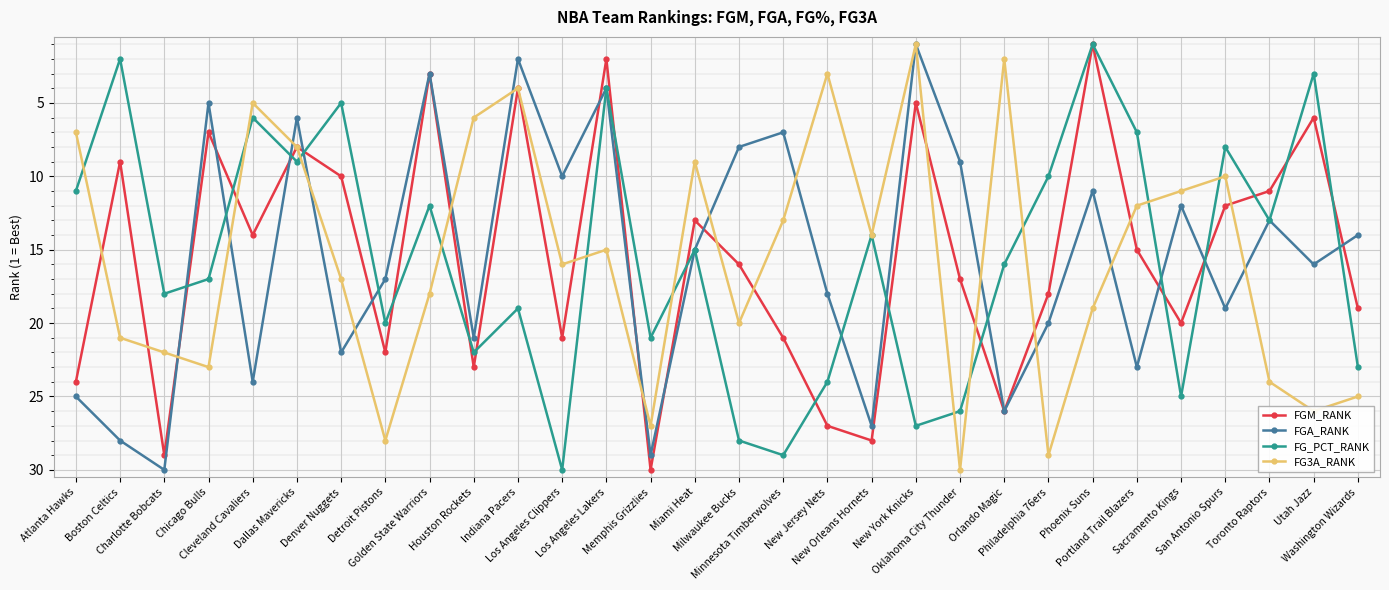

Reading right to left, extract all data points from this chart.

FGM_RANK: Washington Wizards=19	Utah Jazz=6	Toronto Raptors=11	San Antonio Spurs=12	Sacramento Kings=20	Portland Trail Blazers=15	Phoenix Suns=1	Philadelphia 76ers=18	Orlando Magic=26	Oklahoma City Thunder=17	New York Knicks=5	New Orleans Hornets=28	New Jersey Nets=27	Minnesota Timberwolves=21	Milwaukee Bucks=16	Miami Heat=13	Memphis Grizzlies=30	Los Angeles Lakers=2	Los Angeles Clippers=21	Indiana Pacers=4	Houston Rockets=23	Golden State Warriors=3	Detroit Pistons=22	Denver Nuggets=10	Dallas Mavericks=8	Cleveland Cavaliers=14	Chicago Bulls=7	Charlotte Bobcats=29	Boston Celtics=9	Atlanta Hawks=24
FGA_RANK: Washington Wizards=14	Utah Jazz=16	Toronto Raptors=13	San Antonio Spurs=19	Sacramento Kings=12	Portland Trail Blazers=23	Phoenix Suns=11	Philadelphia 76ers=20	Orlando Magic=26	Oklahoma City Thunder=9	New York Knicks=1	New Orleans Hornets=27	New Jersey Nets=18	Minnesota Timberwolves=7	Milwaukee Bucks=8	Miami Heat=15	Memphis Grizzlies=29	Los Angeles Lakers=4	Los Angeles Clippers=10	Indiana Pacers=2	Houston Rockets=21	Golden State Warriors=3	Detroit Pistons=17	Denver Nuggets=22	Dallas Mavericks=6	Cleveland Cavaliers=24	Chicago Bulls=5	Charlotte Bobcats=30	Boston Celtics=28	Atlanta Hawks=25
FG_PCT_RANK: Washington Wizards=23	Utah Jazz=3	Toronto Raptors=13	San Antonio Spurs=8	Sacramento Kings=25	Portland Trail Blazers=7	Phoenix Suns=1	Philadelphia 76ers=10	Orlando Magic=16	Oklahoma City Thunder=26	New York Knicks=27	New Orleans Hornets=14	New Jersey Nets=24	Minnesota Timberwolves=29	Milwaukee Bucks=28	Miami Heat=15	Memphis Grizzlies=21	Los Angeles Lakers=4	Los Angeles Clippers=30	Indiana Pacers=19	Houston Rockets=22	Golden State Warriors=12	Detroit Pistons=20	Denver Nuggets=5	Dallas Mavericks=9	Cleveland Cavaliers=6	Chicago Bulls=17	Charlotte Bobcats=18	Boston Celtics=2	Atlanta Hawks=11
FG3A_RANK: Washington Wizards=25	Utah Jazz=26	Toronto Raptors=24	San Antonio Spurs=10	Sacramento Kings=11	Portland Trail Blazers=12	Phoenix Suns=19	Philadelphia 76ers=29	Orlando Magic=2	Oklahoma City Thunder=30	New York Knicks=1	New Orleans Hornets=14	New Jersey Nets=3	Minnesota Timberwolves=13	Milwaukee Bucks=20	Miami Heat=9	Memphis Grizzlies=27	Los Angeles Lakers=15	Los Angeles Clippers=16	Indiana Pacers=4	Houston Rockets=6	Golden State Warriors=18	Detroit Pistons=28	Denver Nuggets=17	Dallas Mavericks=8	Cleveland Cavaliers=5	Chicago Bulls=23	Charlotte Bobcats=22	Boston Celtics=21	Atlanta Hawks=7